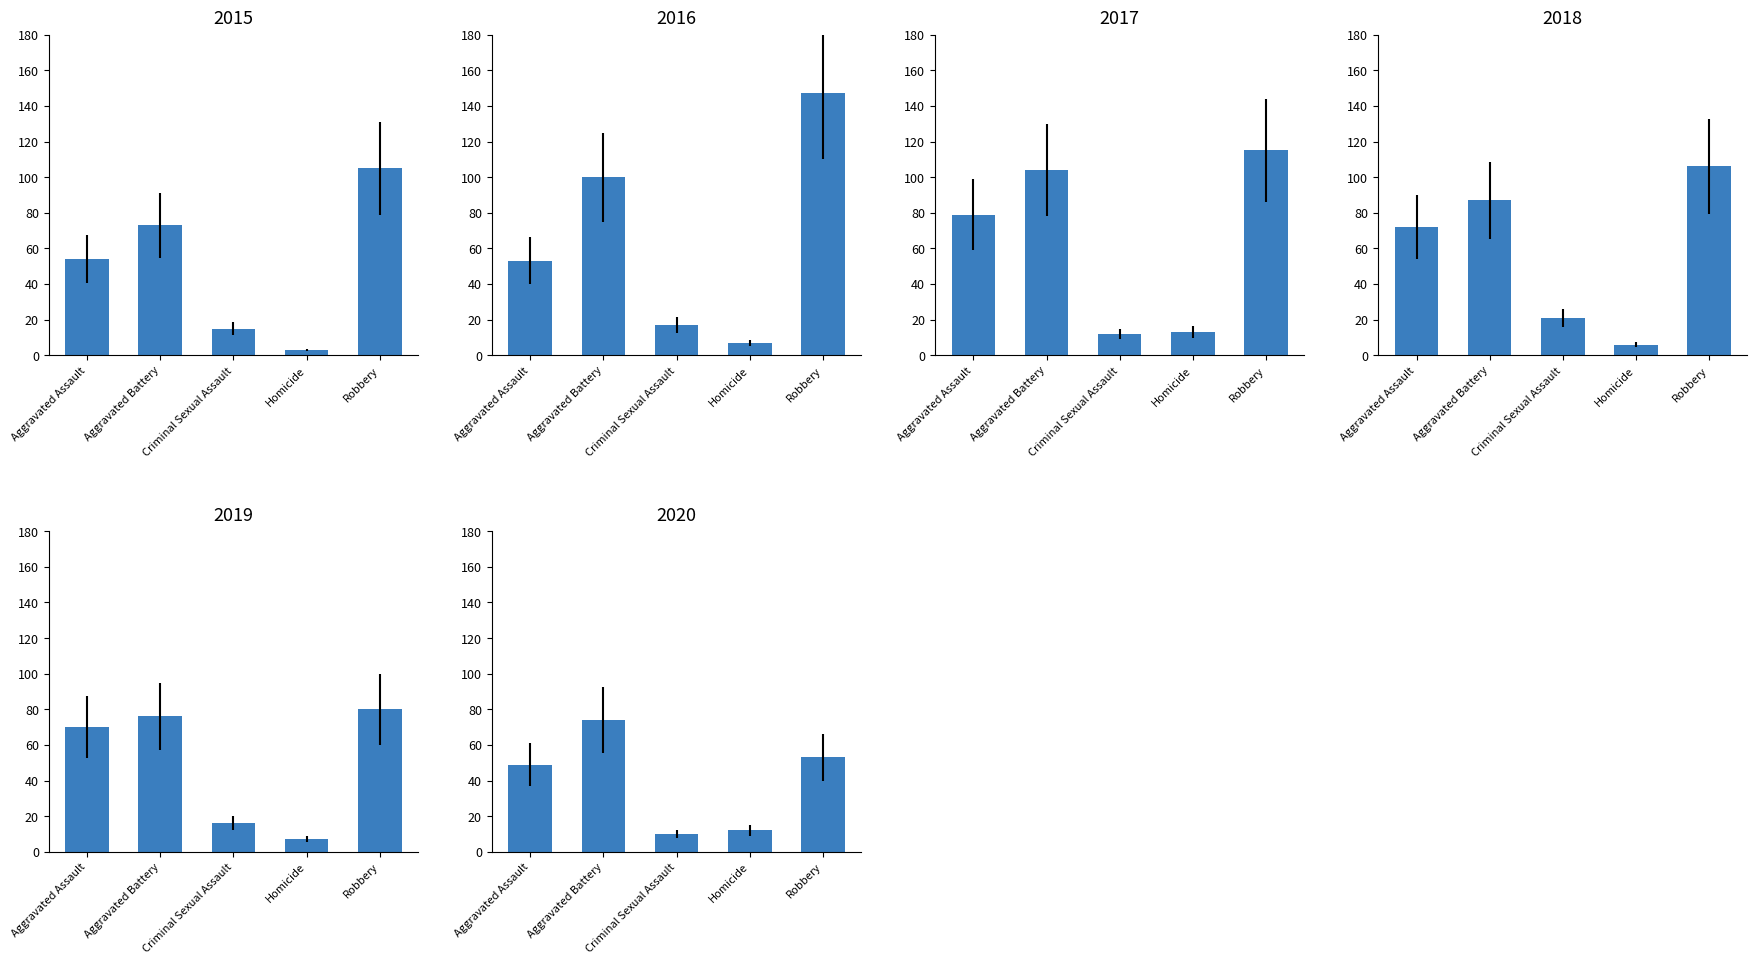

Where is 2016 nearest to the value 77?

Aggravated Battery